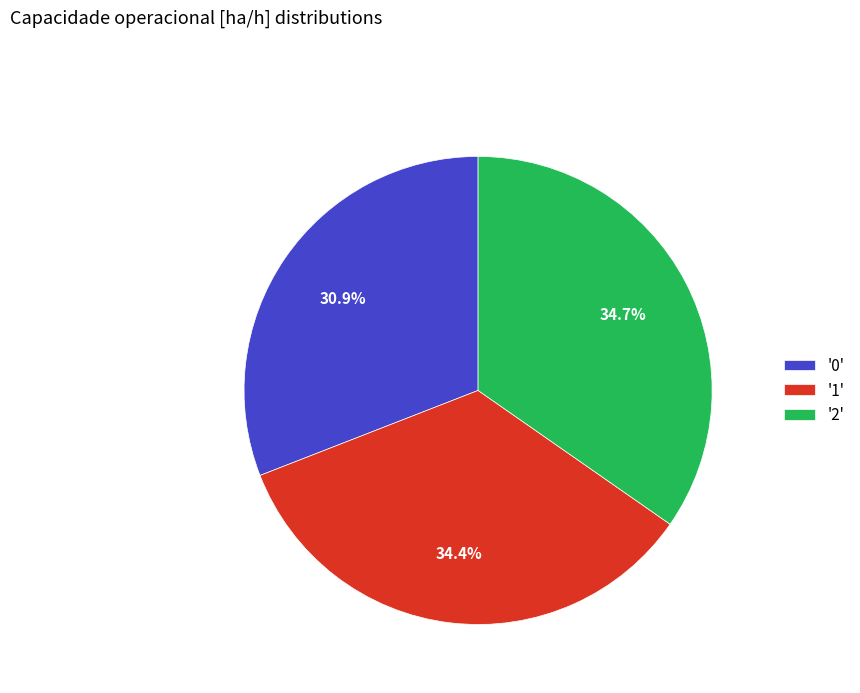

What is the ratio of the value at '1' to the value at '2'?

1.0